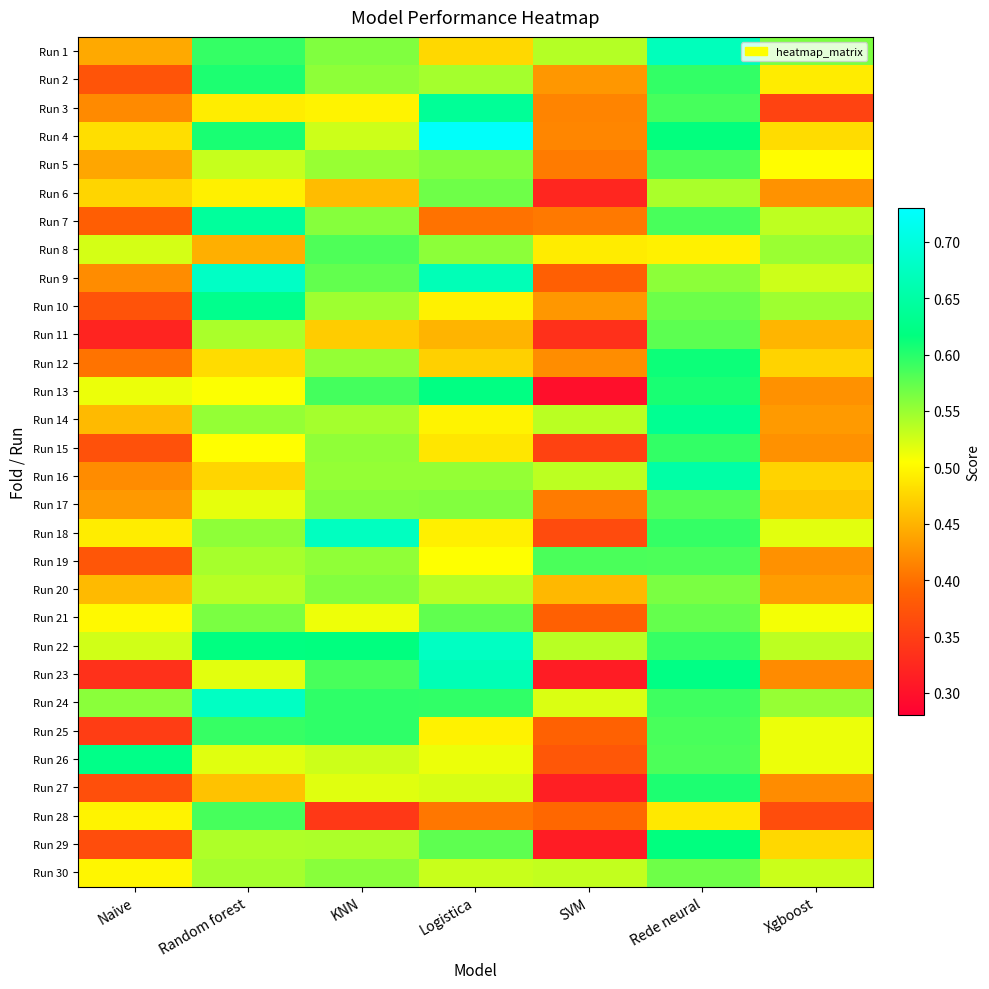

What is the smallest value displayed?

0.3